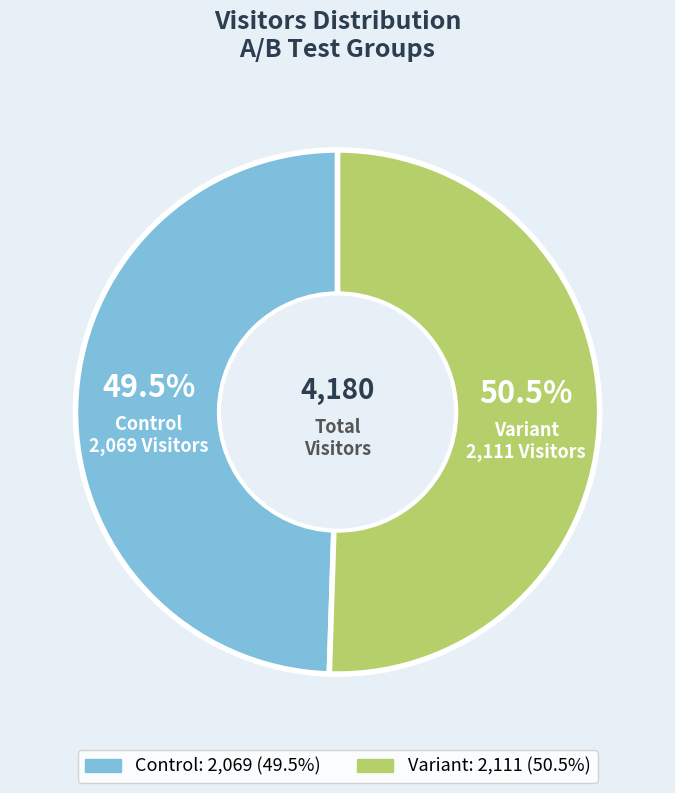

Is it true that Variant is 43% of the pie?

False